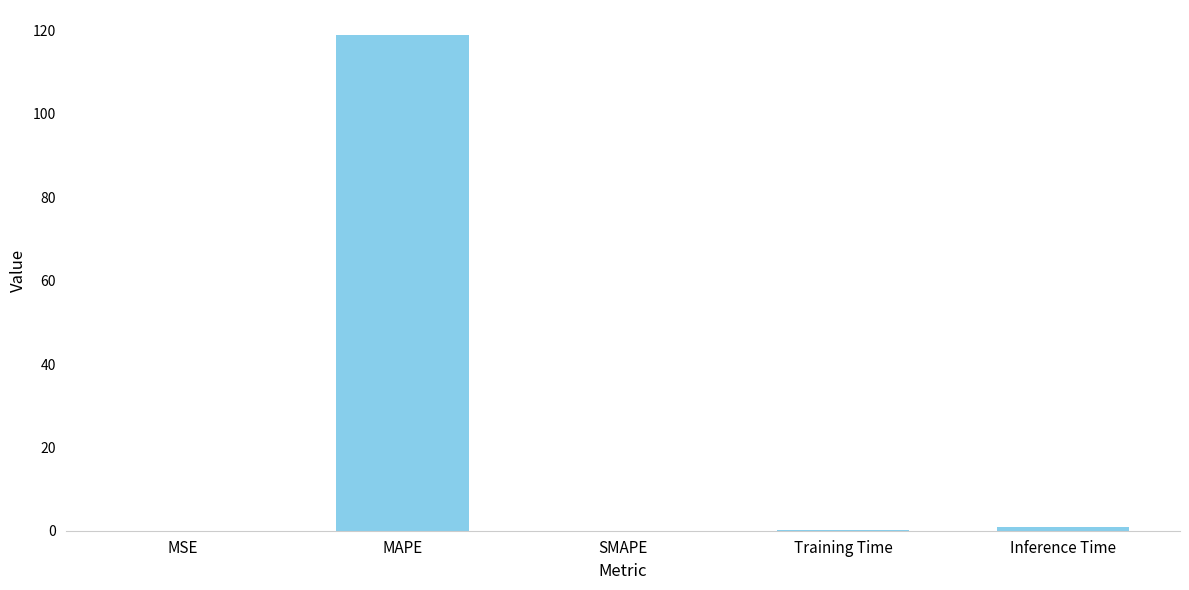

What is the sum of the values at SMAPE and Training Time?

0.2